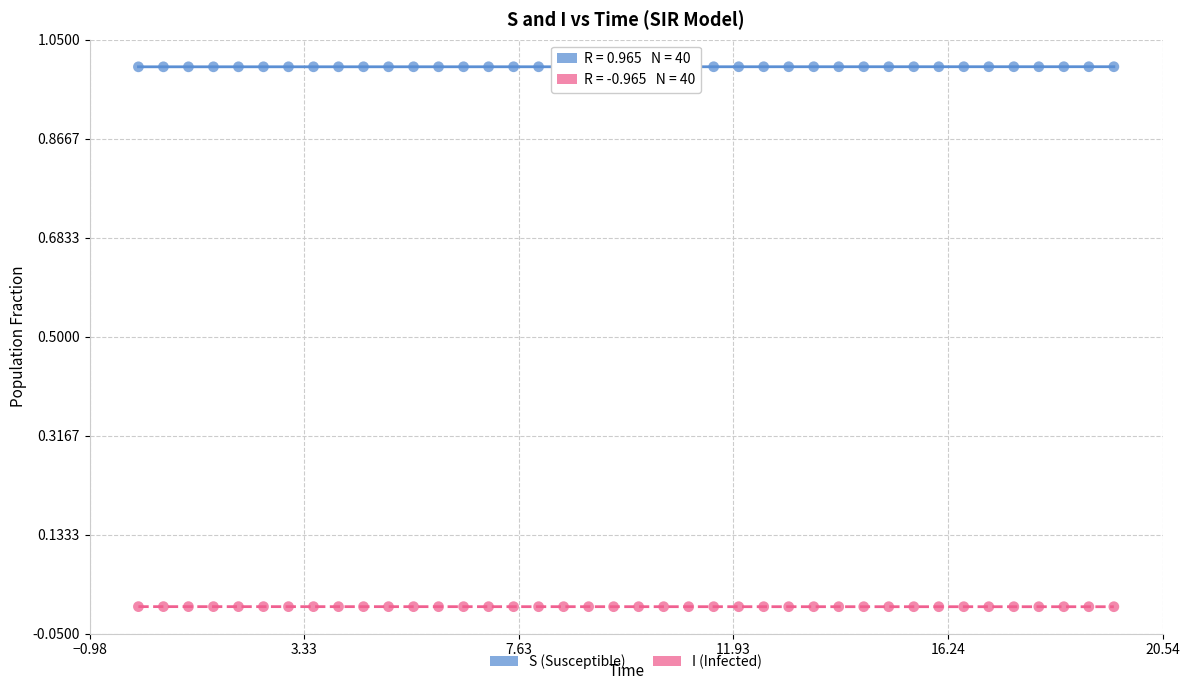

What is the X range (max minus min) for the scatter plot?

19.6